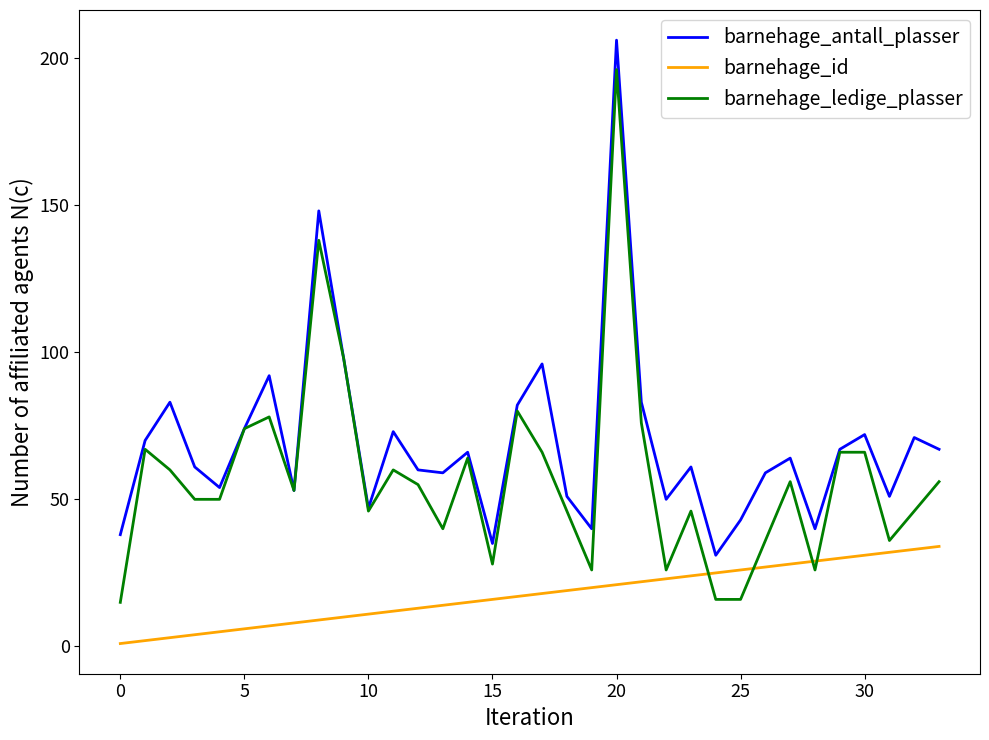

List the series in order of their peak value, lowest first.

barnehage_id, barnehage_ledige_plasser, barnehage_antall_plasser